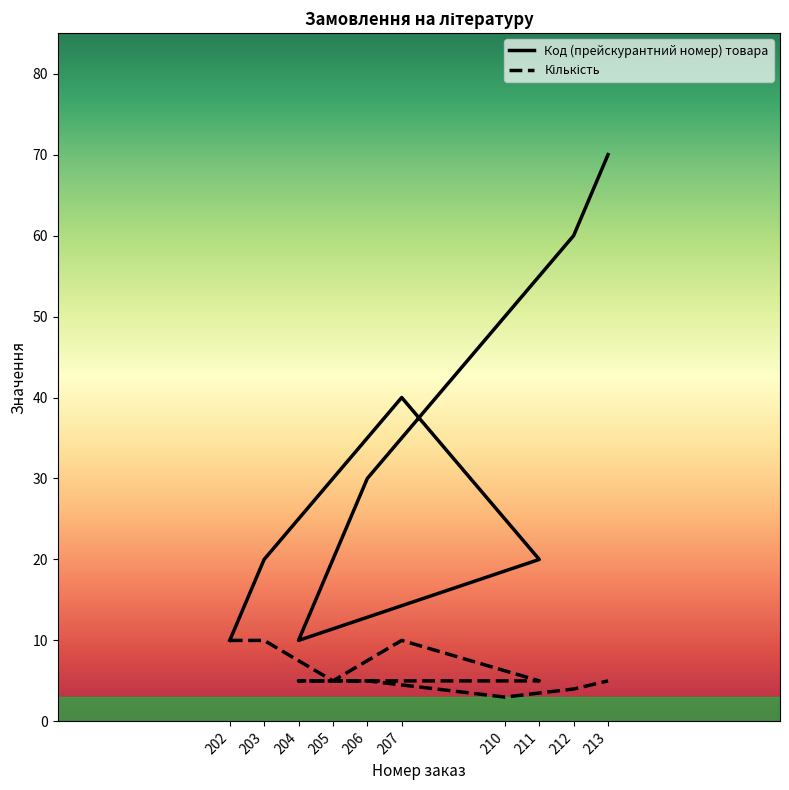

At which label is Код (прейскурантний номер) товара closest to 40?

207